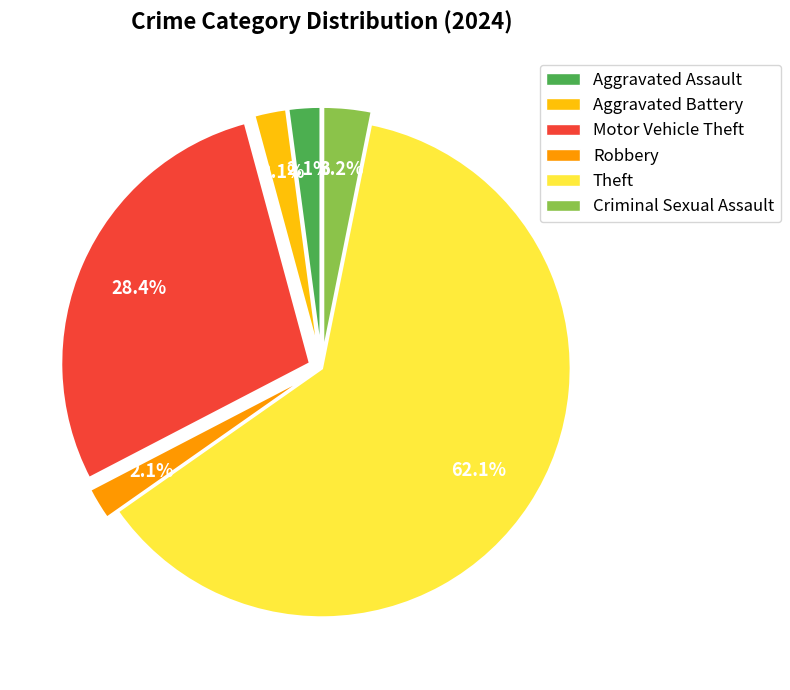

What percentage is the Aggravated Battery slice, to the nearest percent?

2%